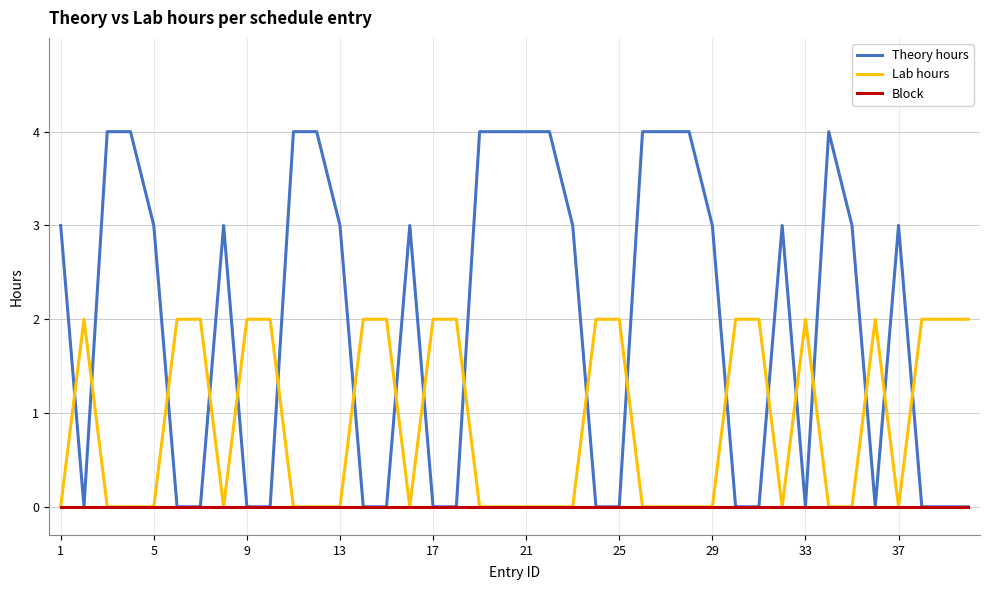

Which series has the largest total across all categories?

Theory hours